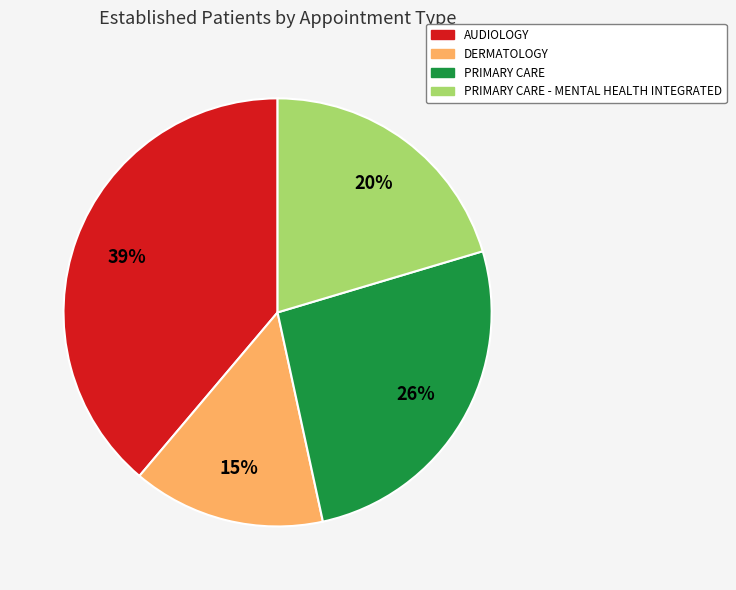

How many segments does this pie chart have?

4